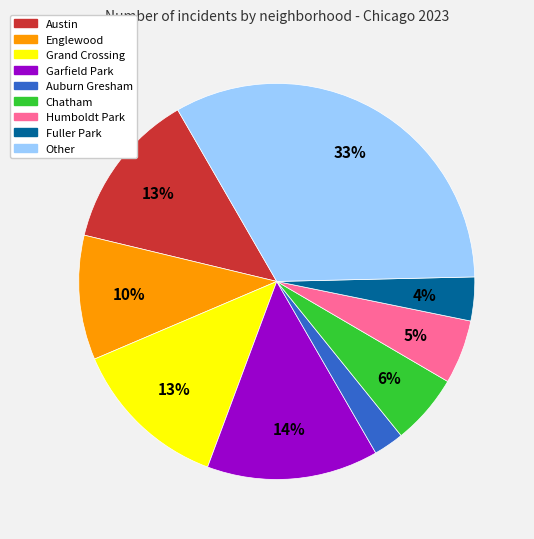

What percentage is the Humboldt Park slice, to the nearest percent?

5%